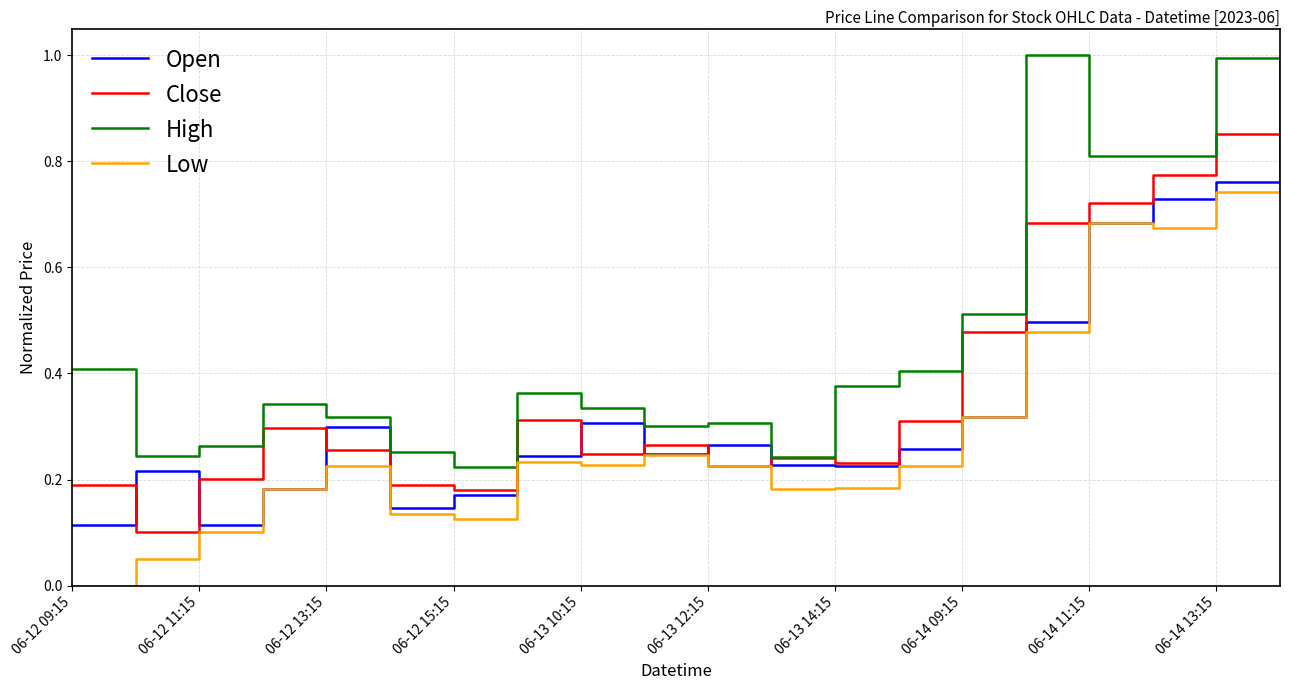

Rank the series by their average value, from lowest to highest.

Low, Open, Close, High